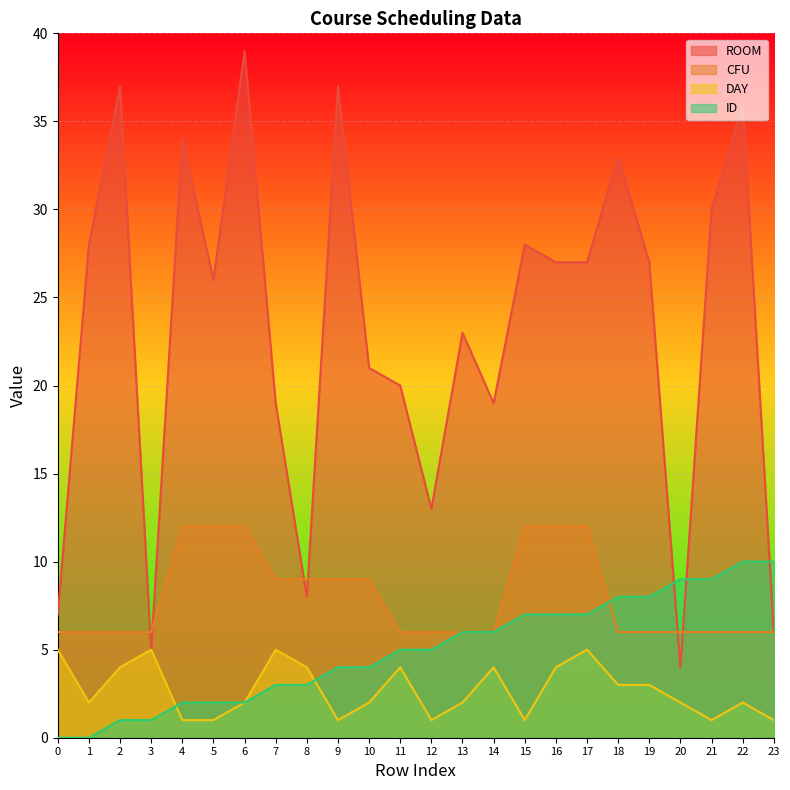

What is the total value across all series at 7?

36